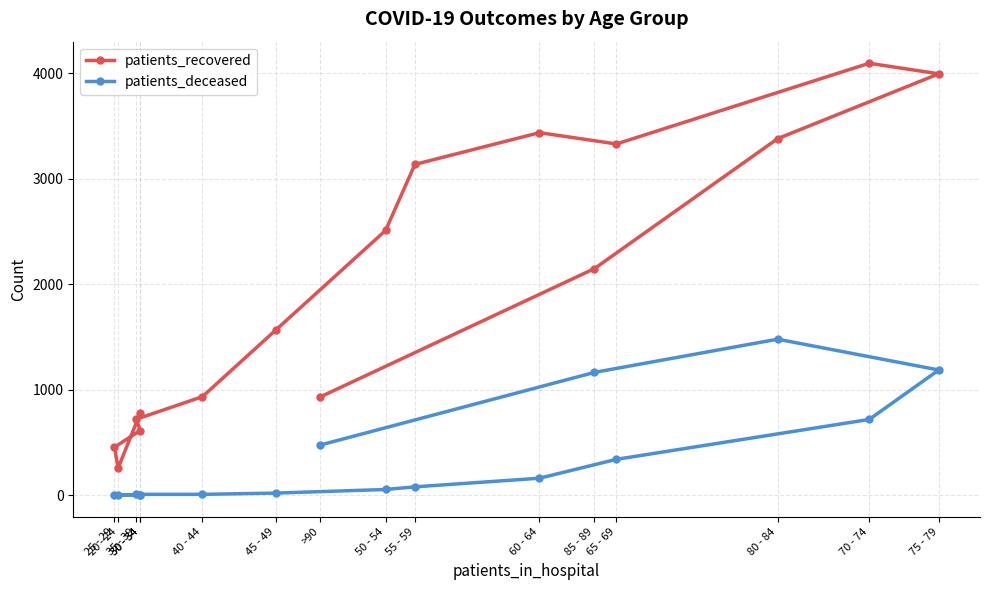

Reading left to right, extract all data points from this chart.

patients_recovered: 777	258	455	613	721	934	1565	2510	3136	3437	3330	4095	3995	3380	2148	929
patients_deceased: 4	0	2	4	8	8	20	54	79	161	340	718	1187	1479	1164	474